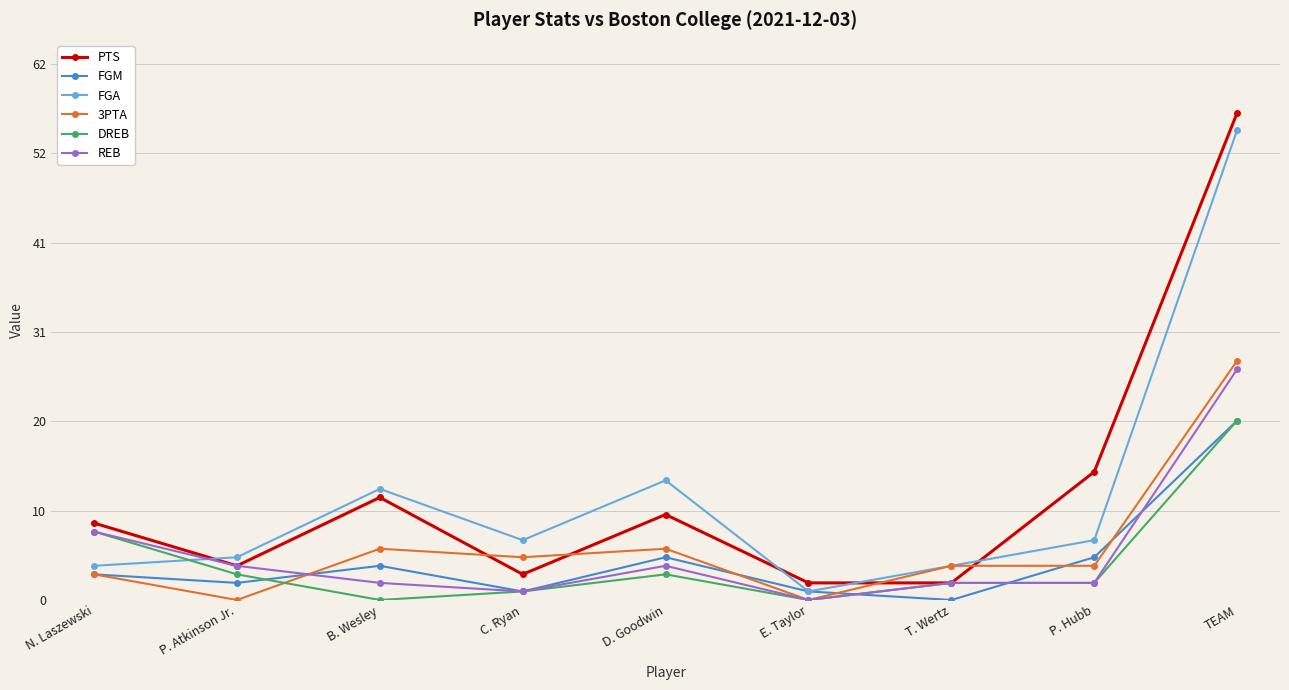

Is this an area chart (filled region under the line)?

No